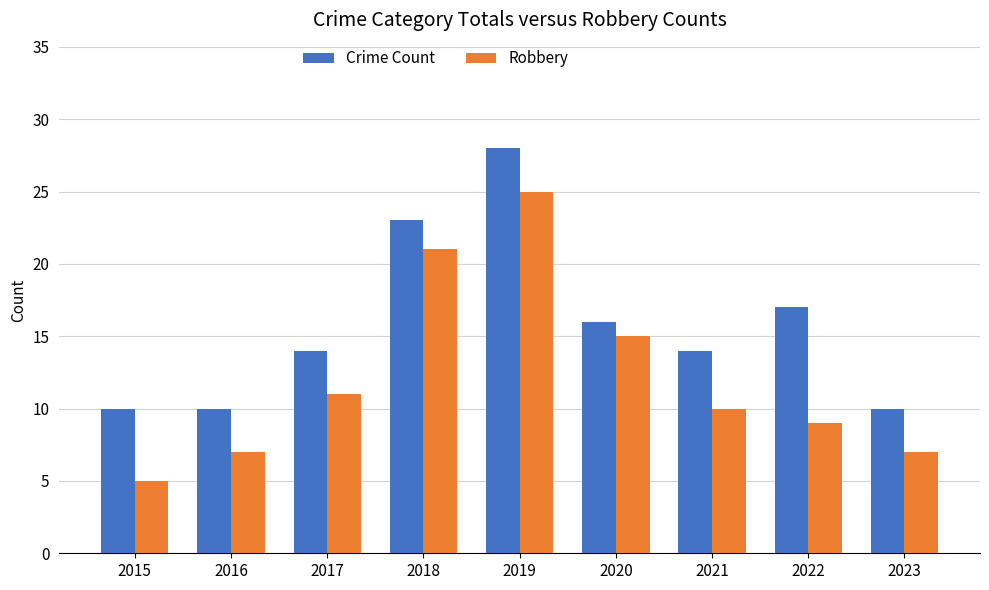

True or false: Robbery has a value of 9 at 2022.

True